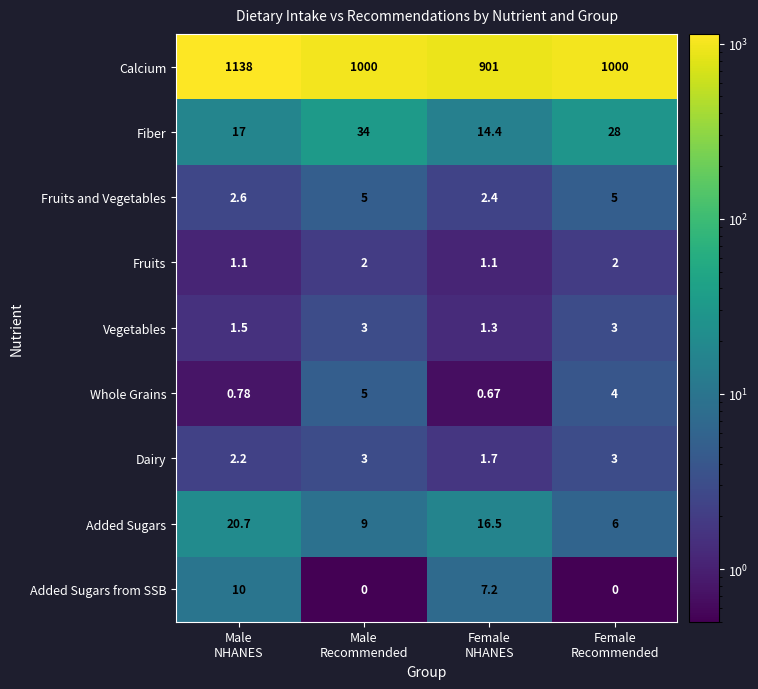

Which series has the largest total across all categories?

Calcium